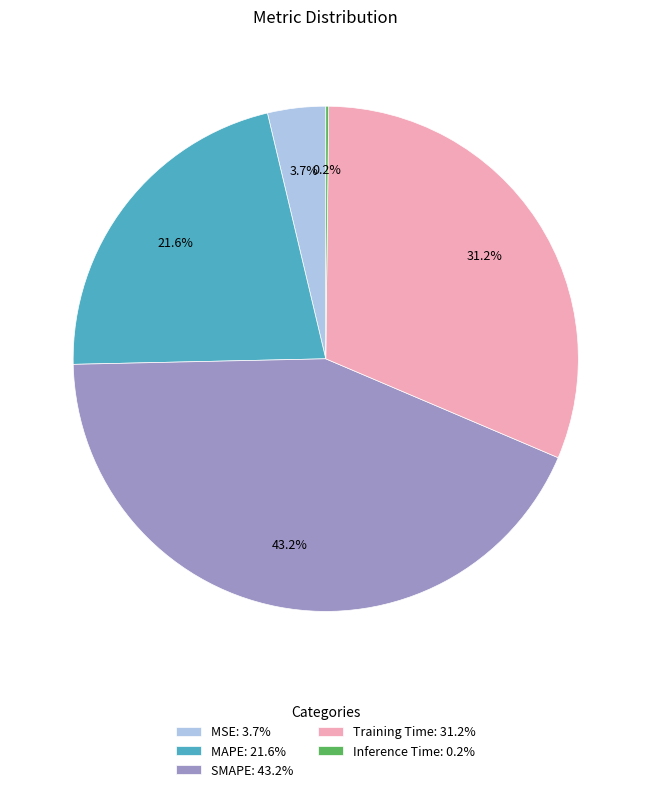

To the nearest percent, what percentage of the pie is SMAPE?

43%